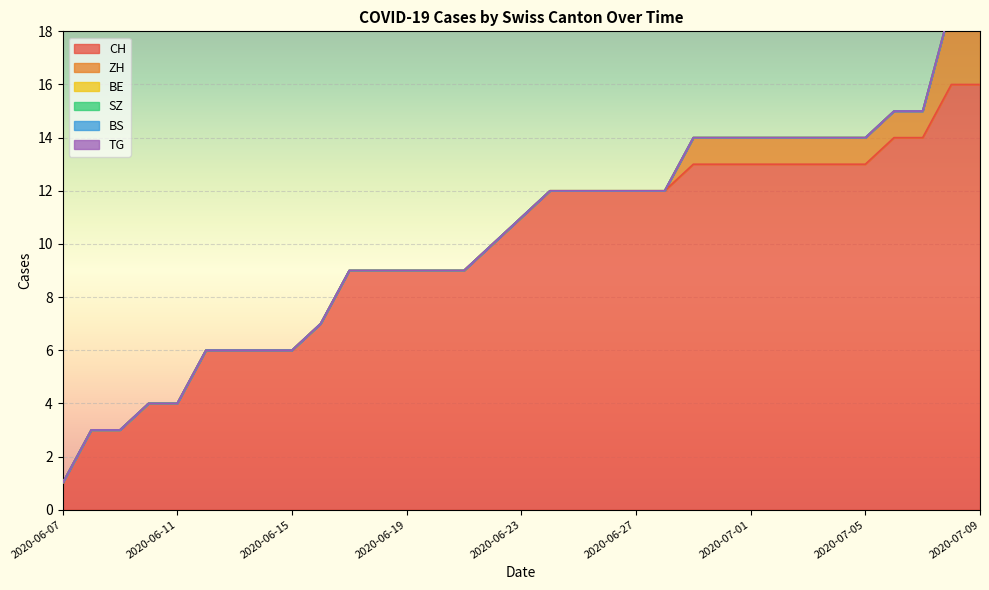

At which label does BS reach its peak?

2020-06-07